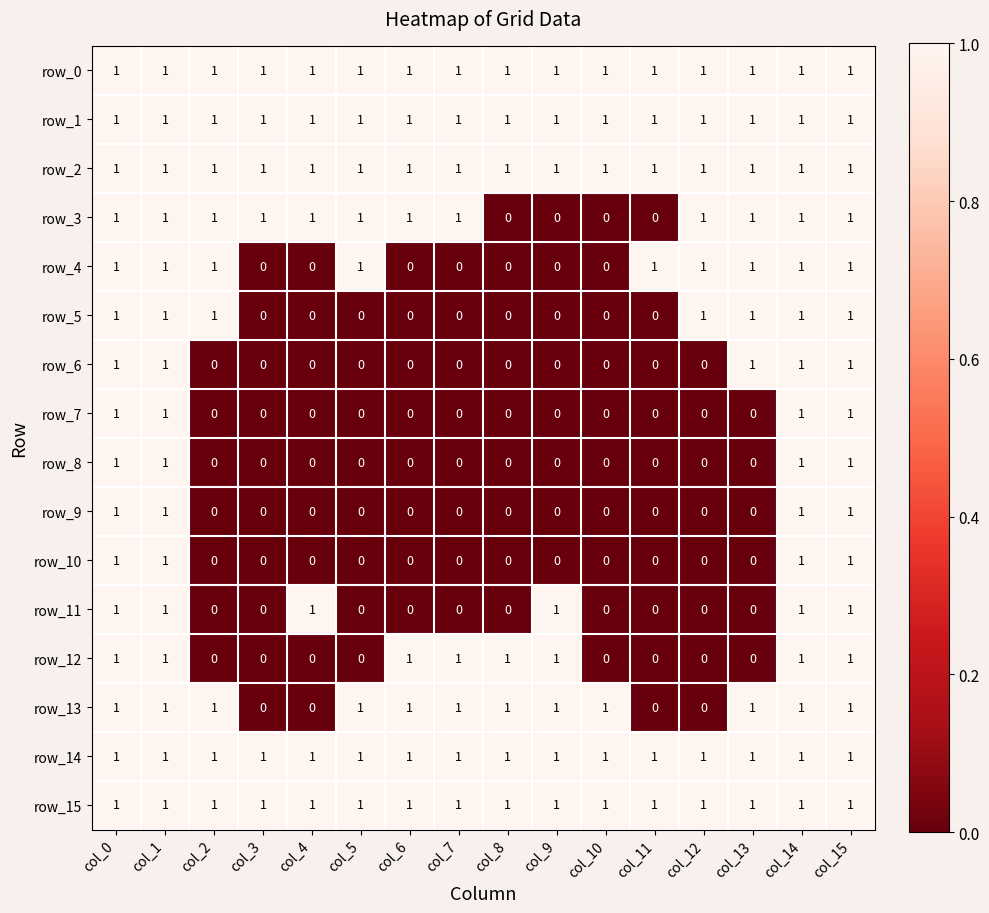

How many row_12 values are between 0 and 1?

16